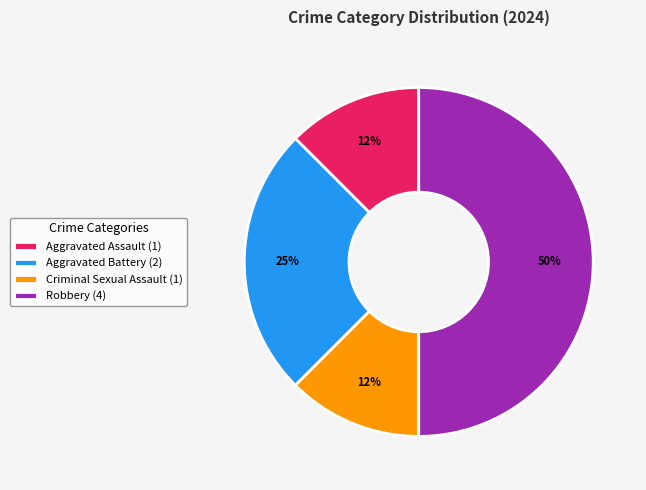

Which category has the biggest portion of the pie?

Robbery